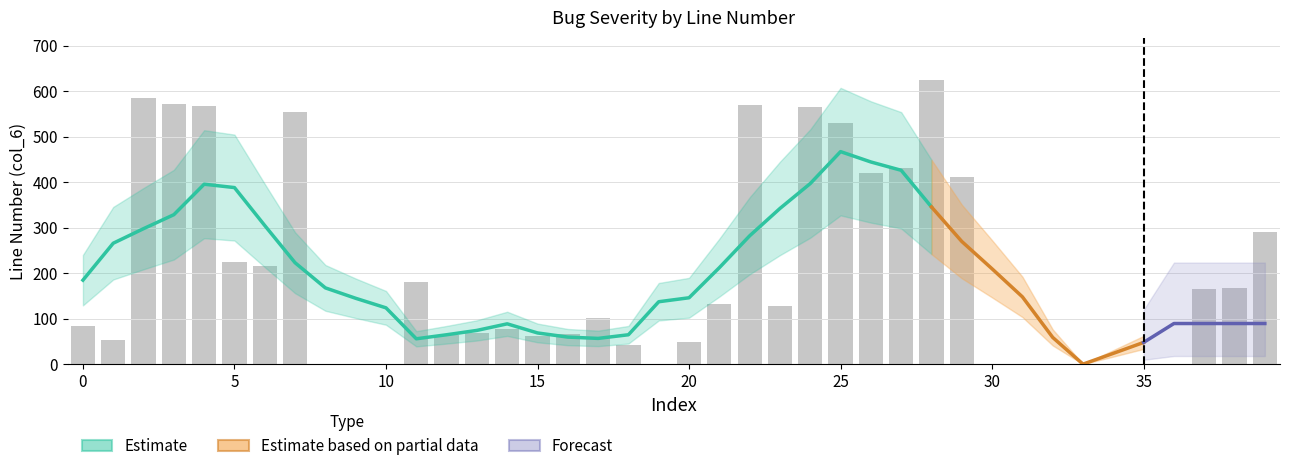

Is the value of Estimate at 19 greater than the value of Forecast at 28?

No